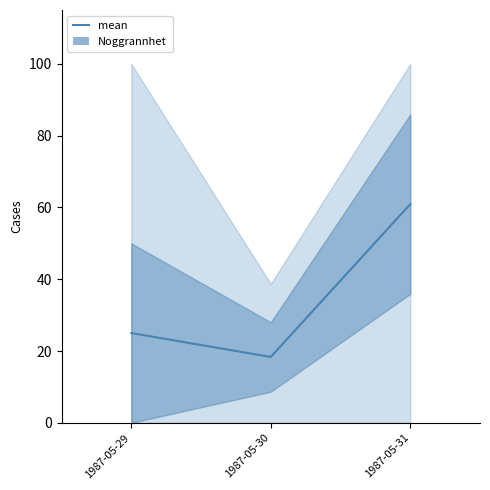

Reading left to right, list all the values displayed in this chart.

mean: 1987-05-29=25.0	1987-05-30=18.3	1987-05-31=60.9
Noggrannhet: 1987-05-29=0.0	1987-05-30=0.0	1987-05-31=0.0